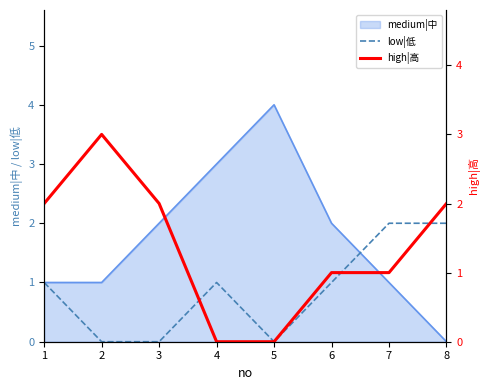

True or false: low|低 and high|高 intersect in this chart.

True